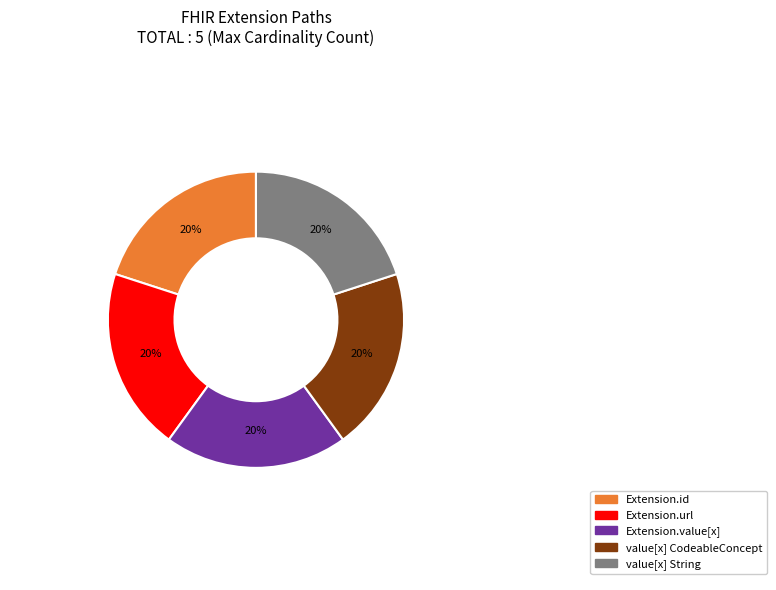

Is it true that Extension.id is 20% of the pie?

True